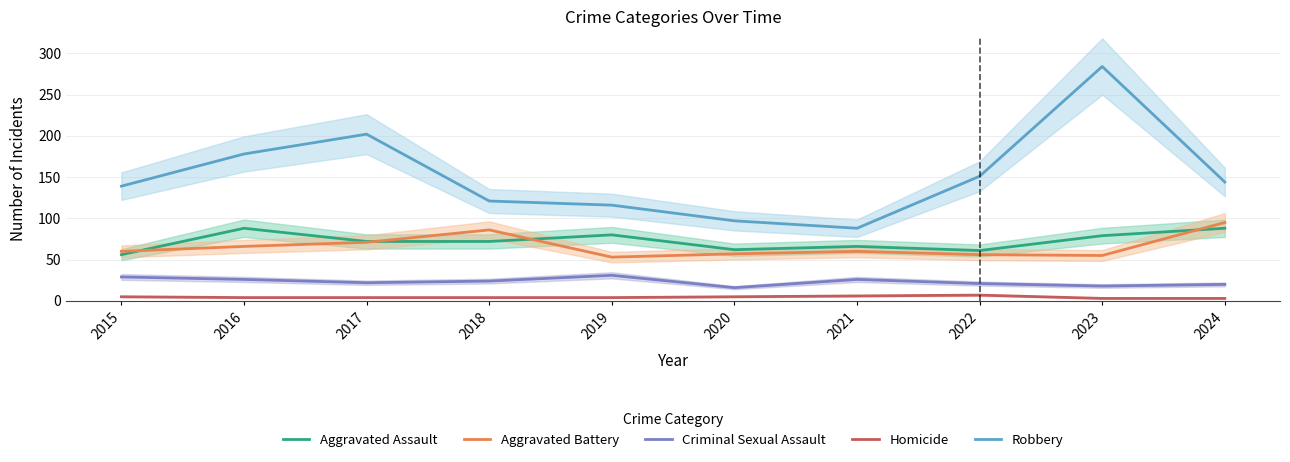

The Aggravated Assault series shows 62 at 2020. True or false?

True